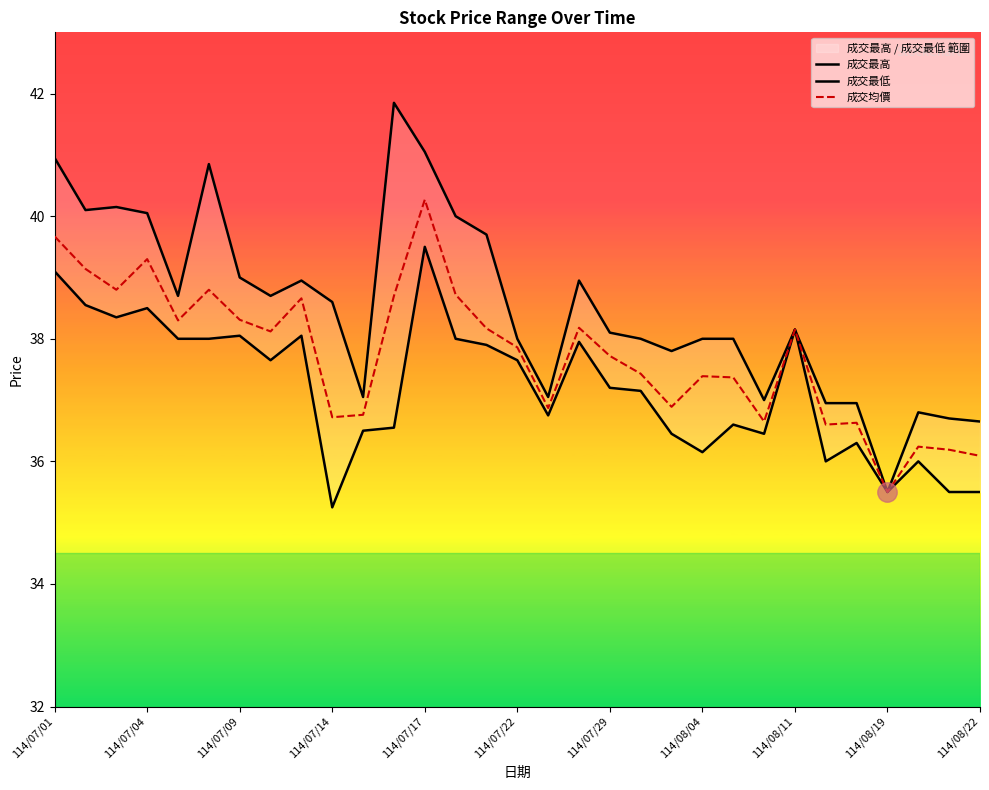

In 成交最低, how many points are lower than both neighbors (excluding endpoints)?

8